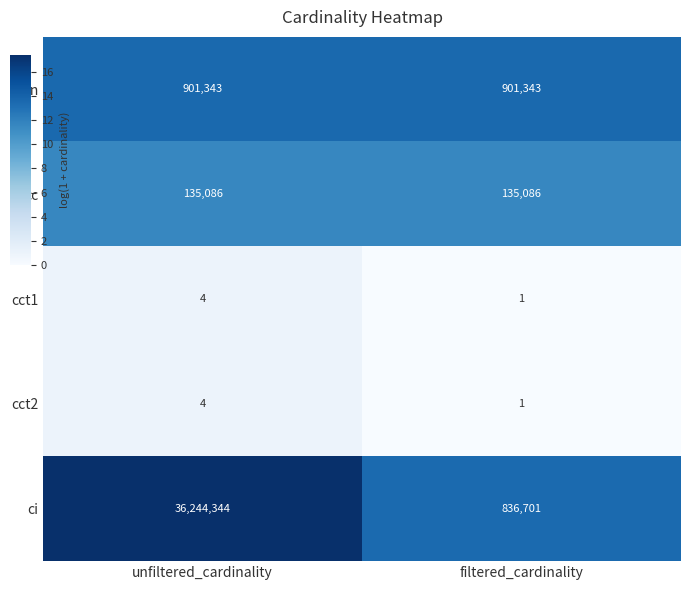

Which category has the highest value across all series?

unfiltered_cardinality